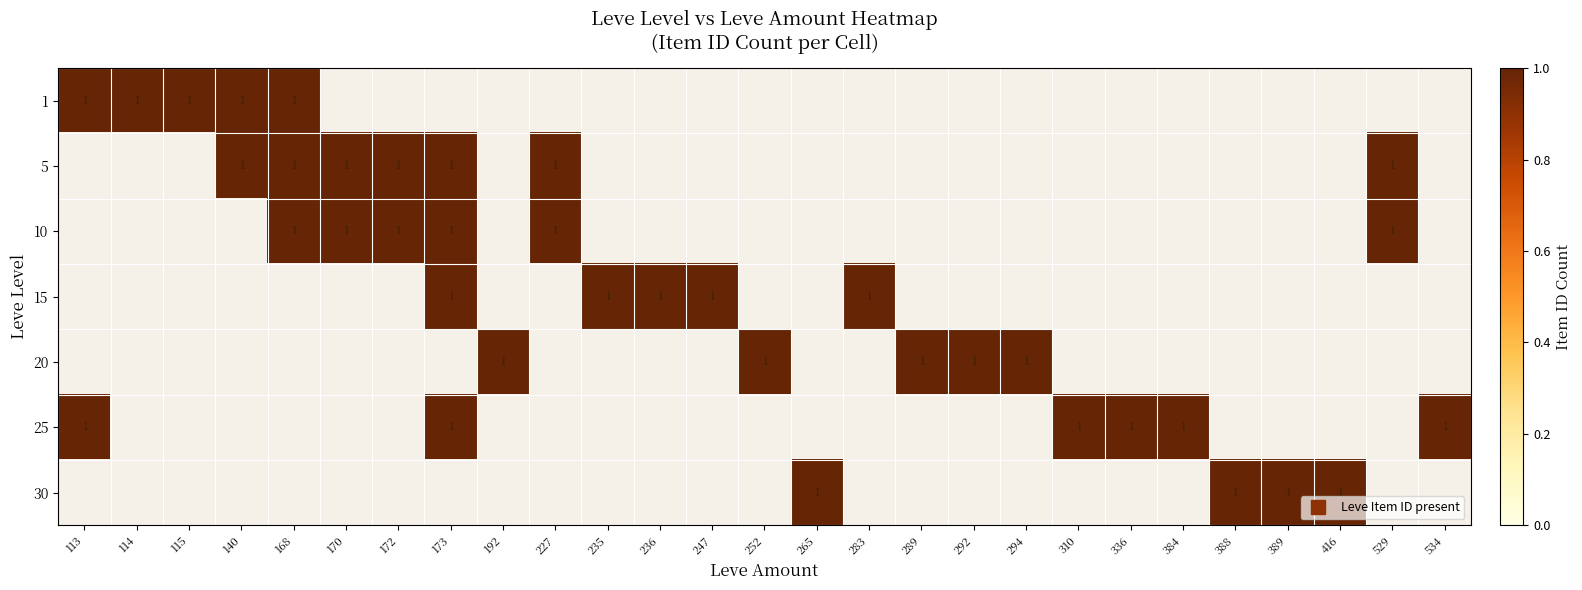

What is the spread (max minus min) of values at 113?

1